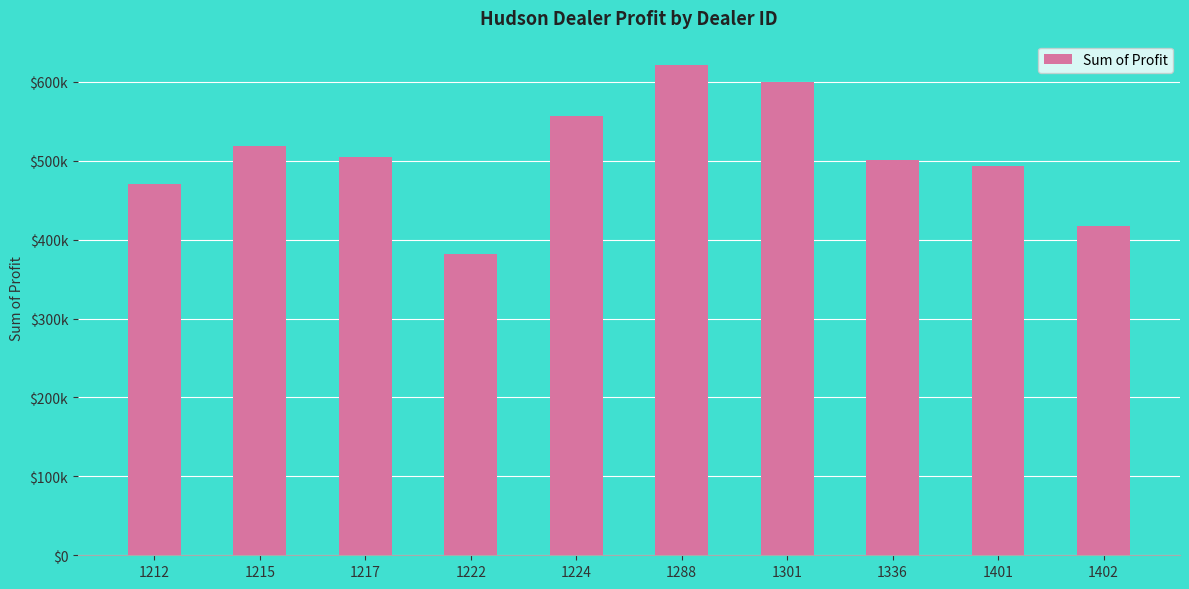

Are the bars horizontal?

No